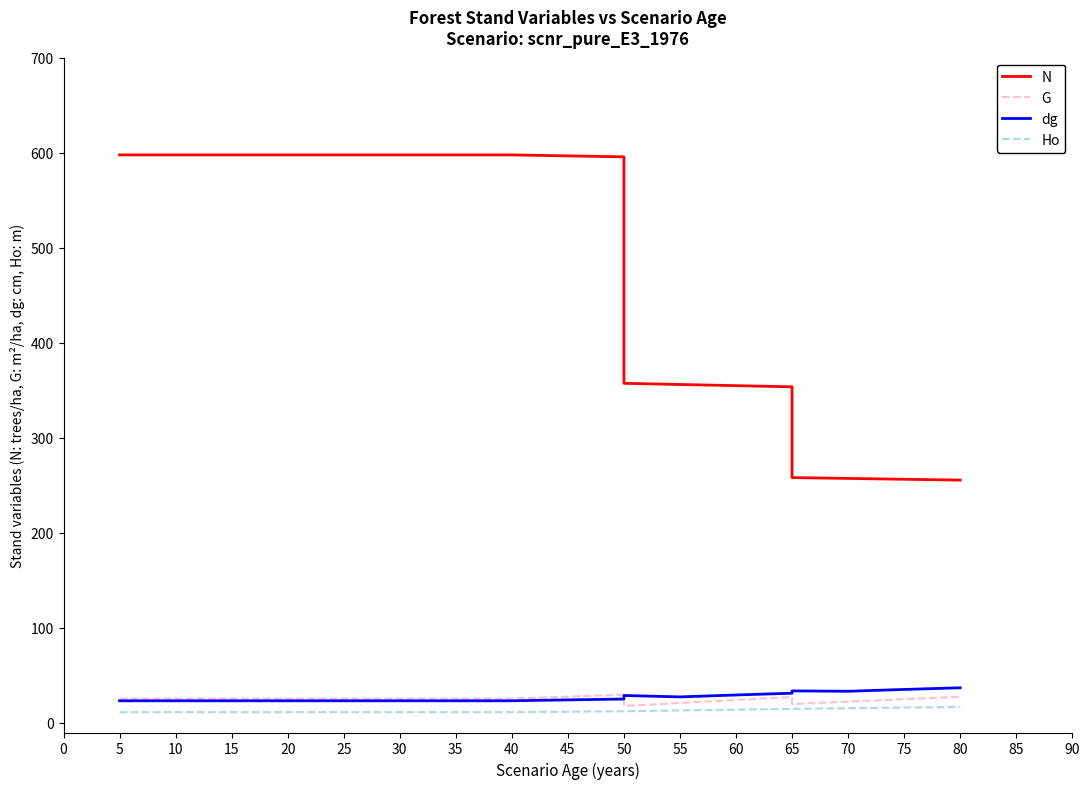

Which series has the widest spread of values?

N